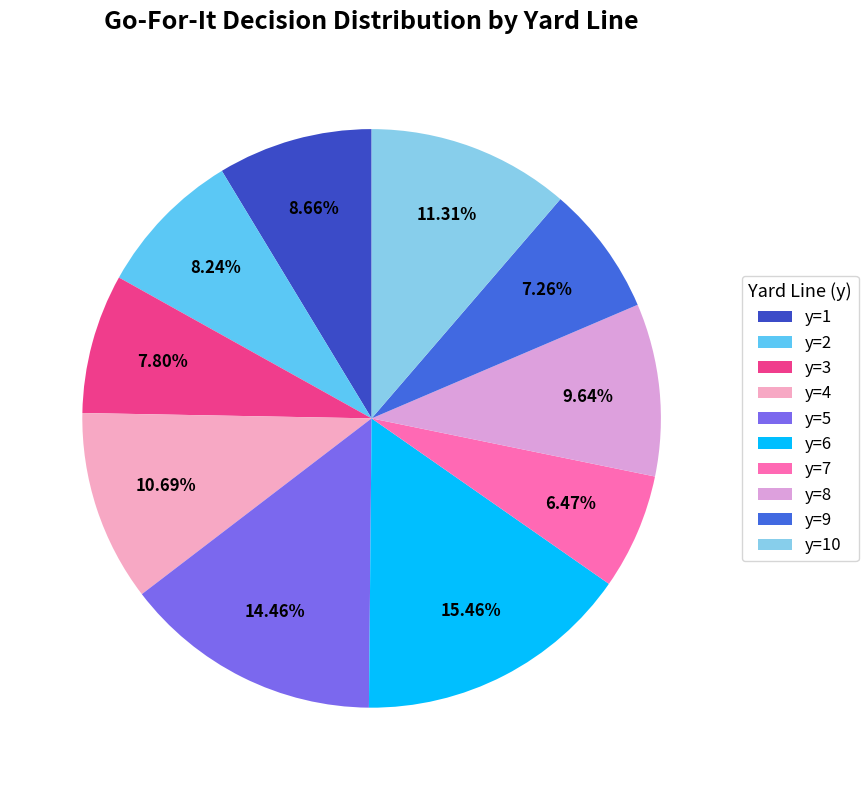

Which category has the smallest portion of the pie?

y=7